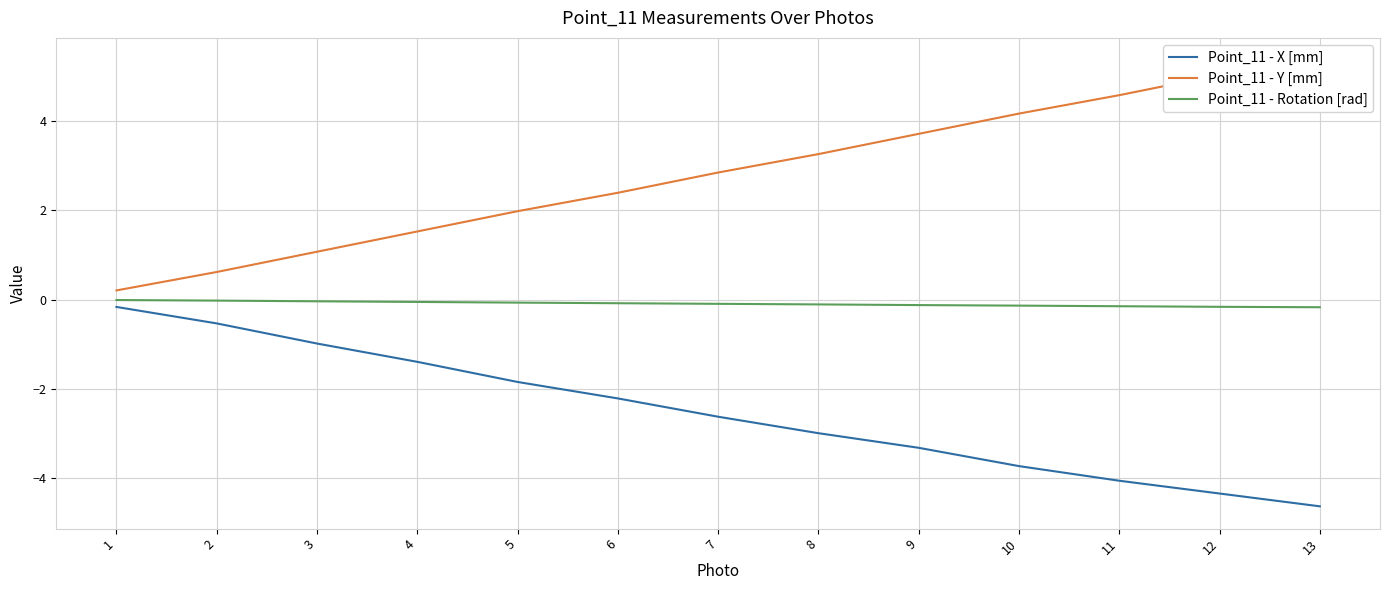

Which label corresponds to the smallest value in the chart?

13